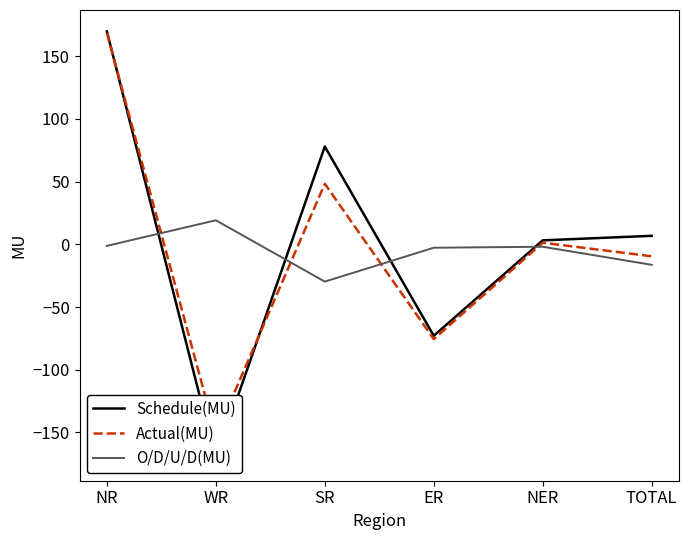

How many times do Schedule(MU) and O/D/U/D(MU) cross each other?

4